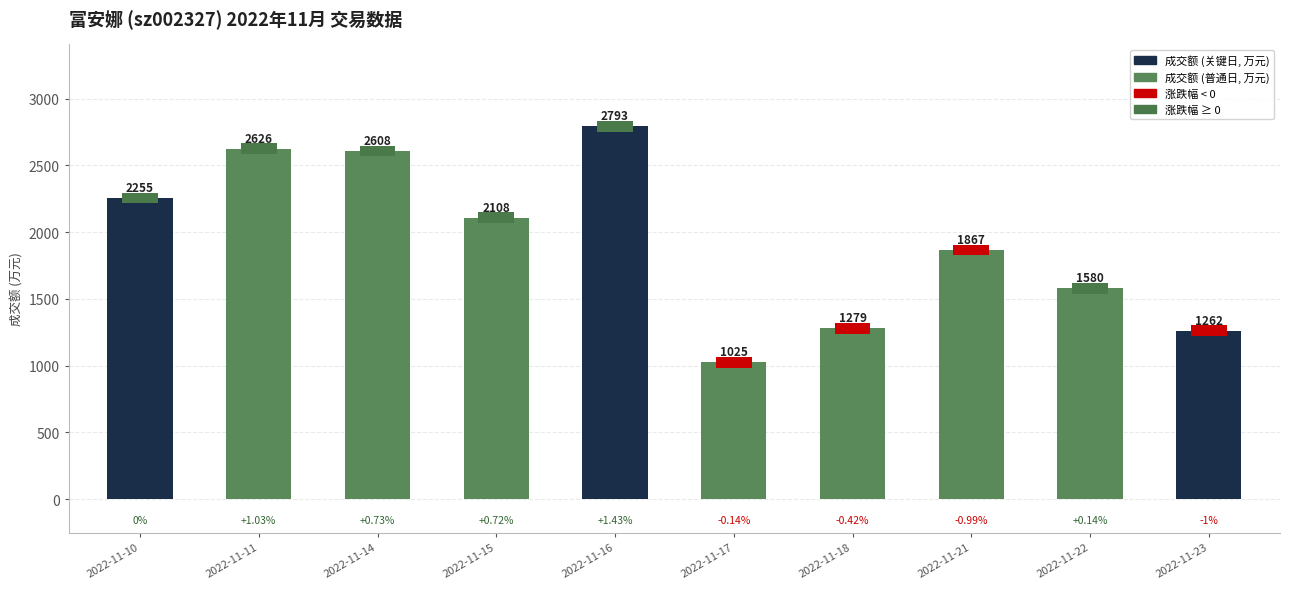

What is the difference between the second highest and minimum values?

1601